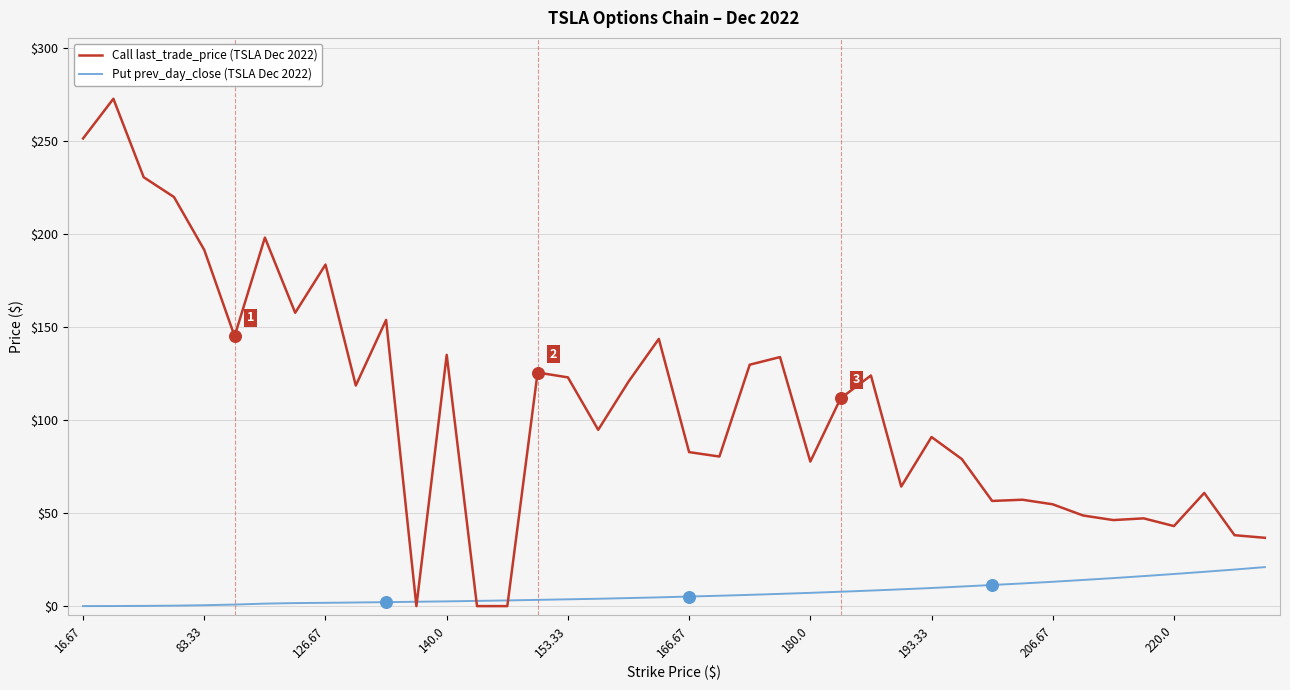

Which series has the widest spread of values?

Call last_trade_price (TSLA Dec 2022)